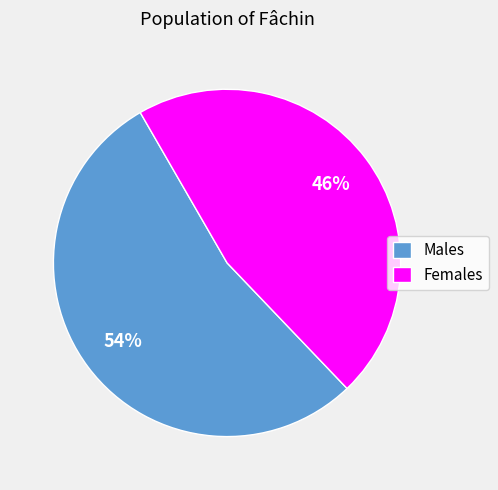

What is the ratio of the value at Females to the value at Males?

0.9